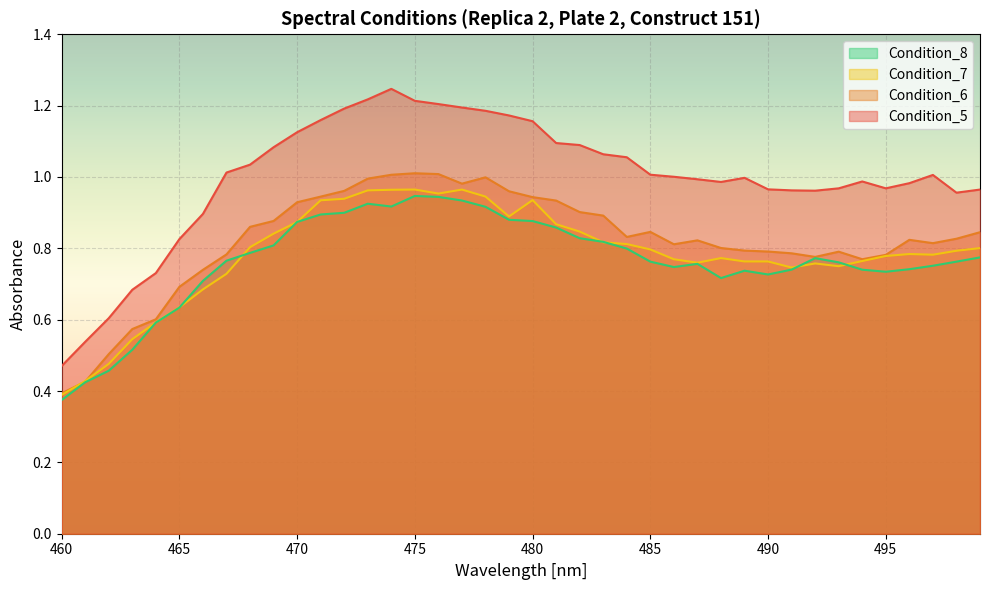

Read the Condition_5 value at 463.

0.7